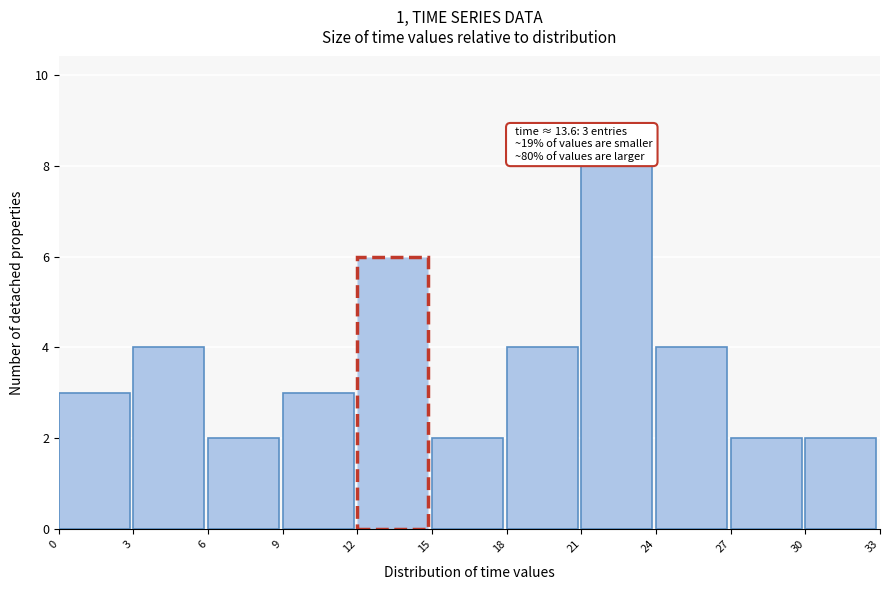

Over which range of the x-axis is the bar tallest?

21 to 24